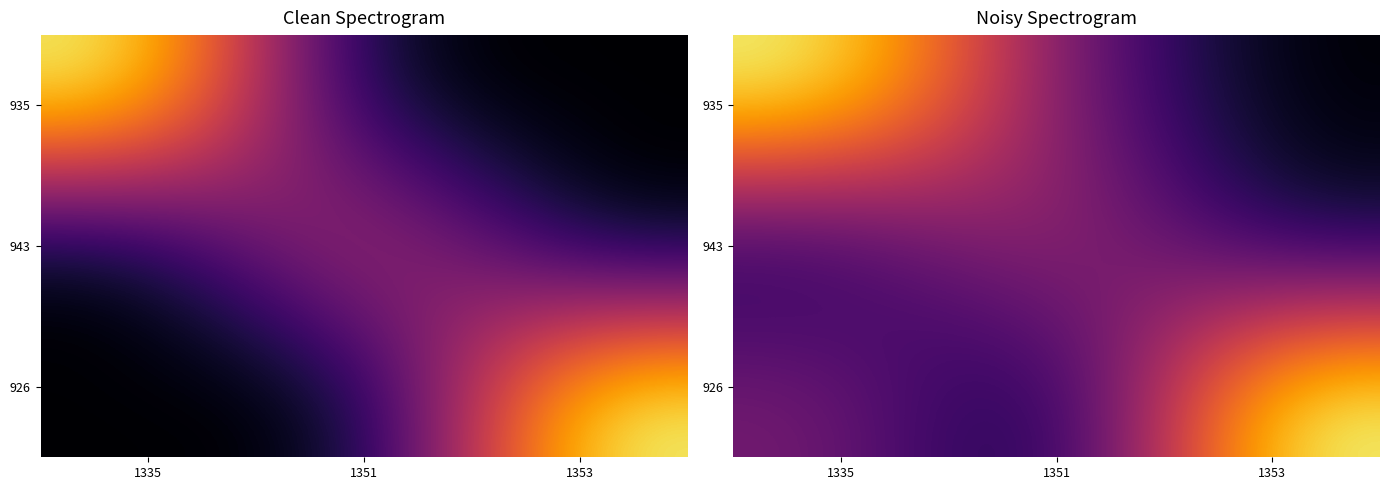

What is the difference between the maximum and minimum values in the 943 series?

1.6